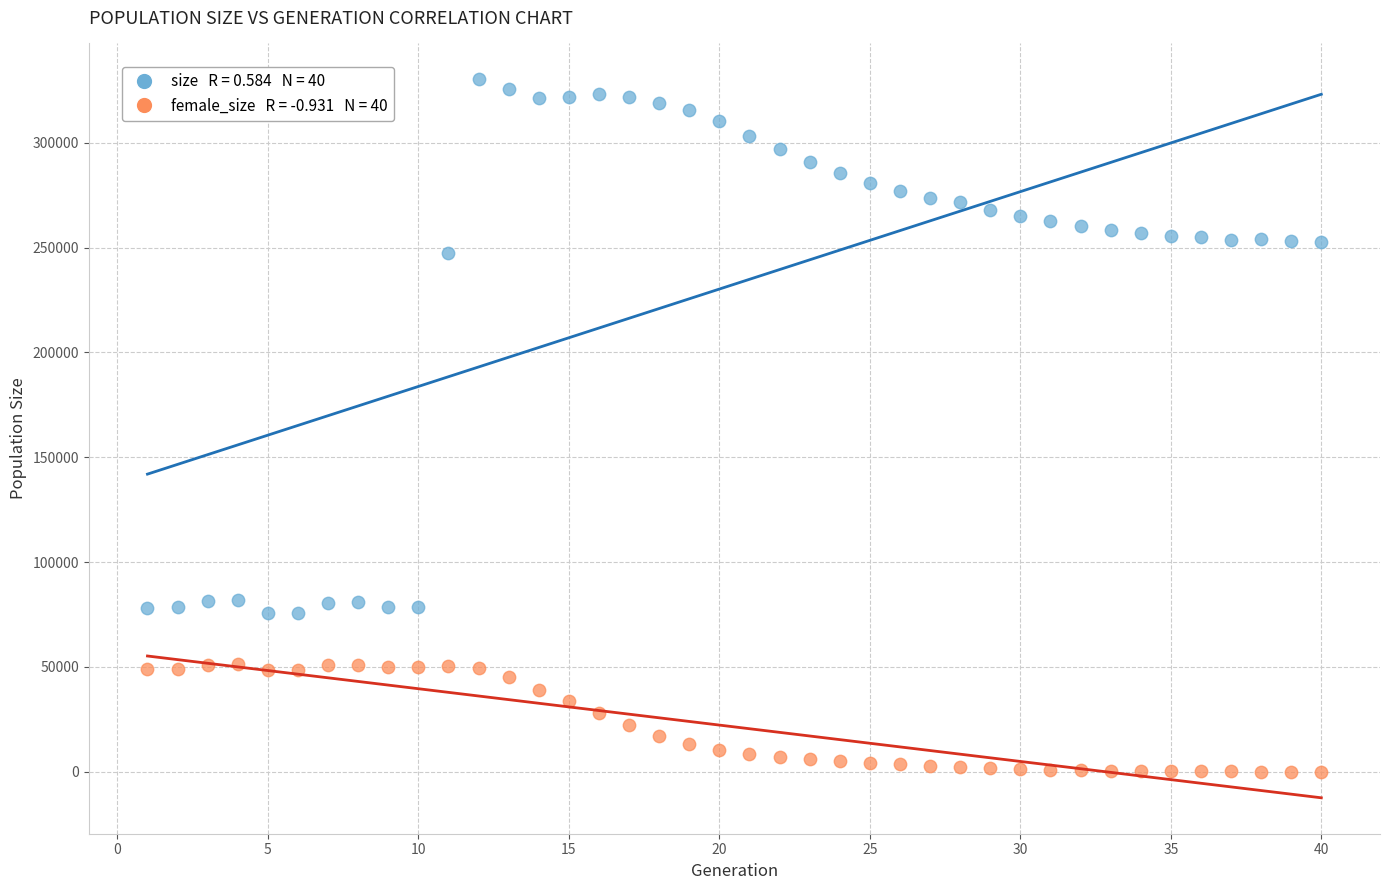

Across all data points, what is the range of X values (max minus min)?

39